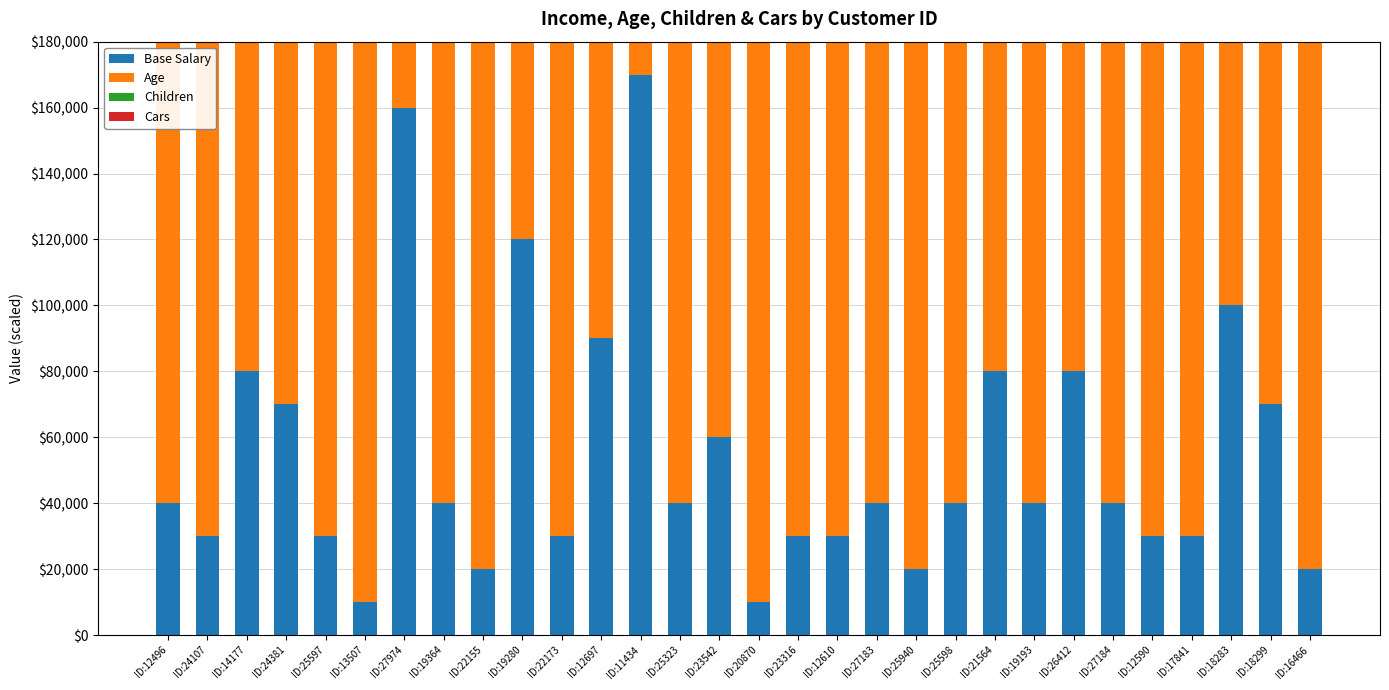

What position from the right is ID:19364?

23